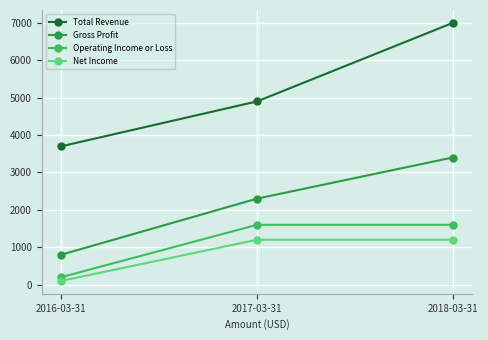

Which series has the largest range (max minus min)?

Total Revenue